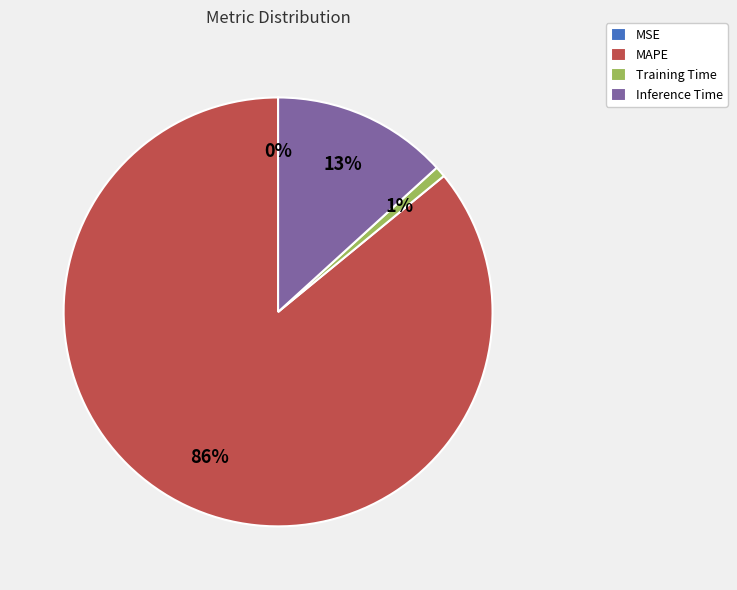

To the nearest percent, what is the average slice percentage?

25%